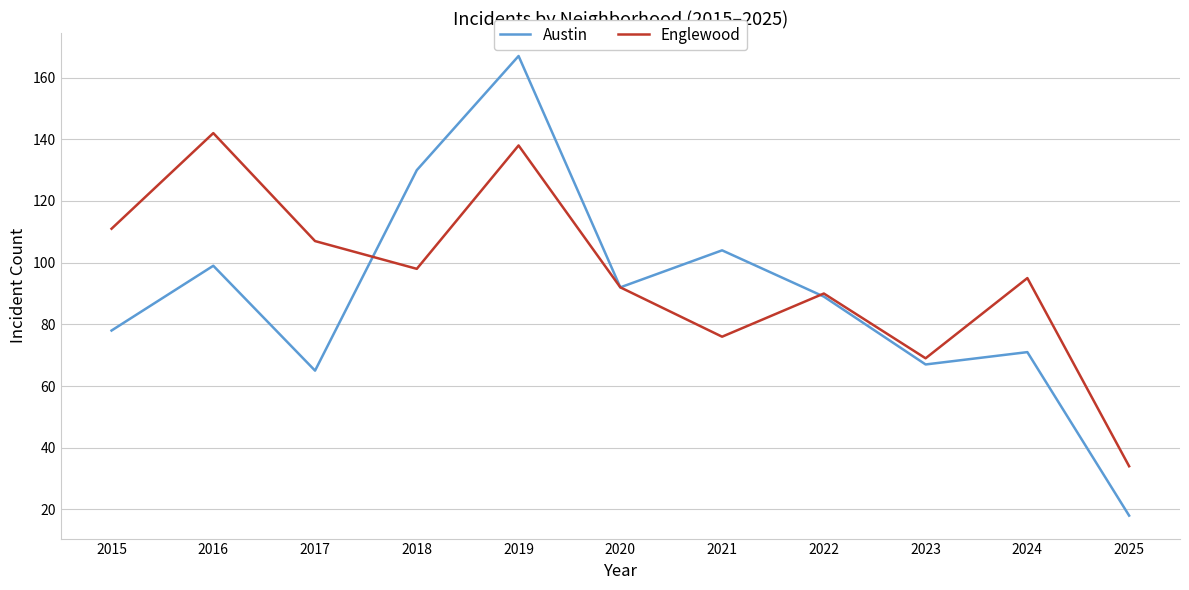

What is the difference between the maximum and minimum values in the Austin series?

149